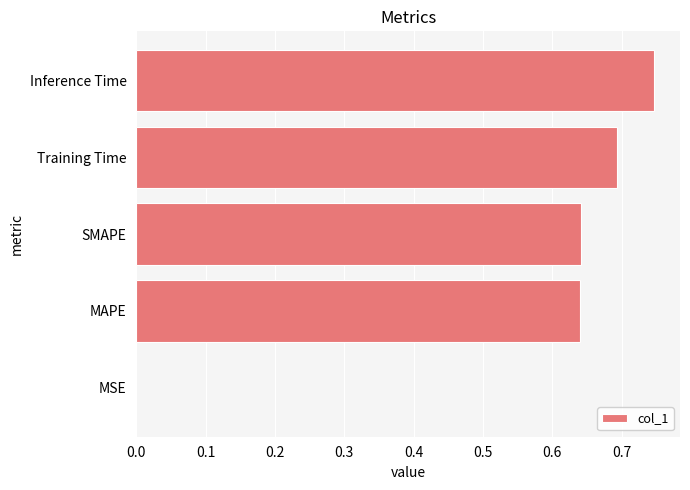

Are the bars horizontal?

Yes